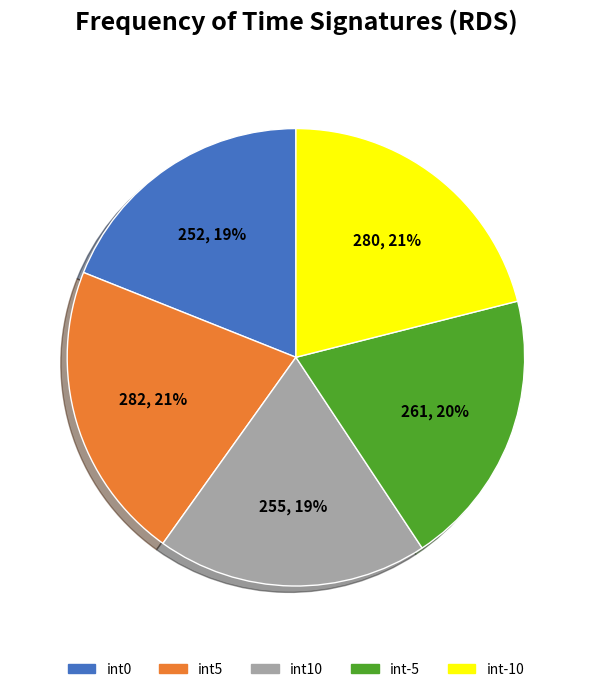

What percentage is the int5 slice, to the nearest percent?

21%